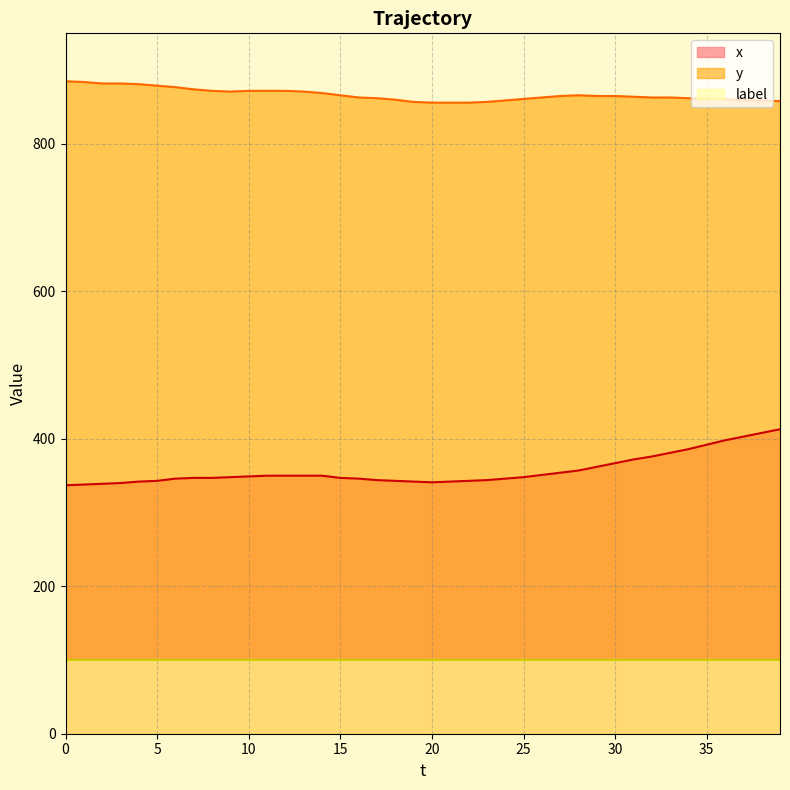

What is the difference between the maximum and minimum values in the y series?

29